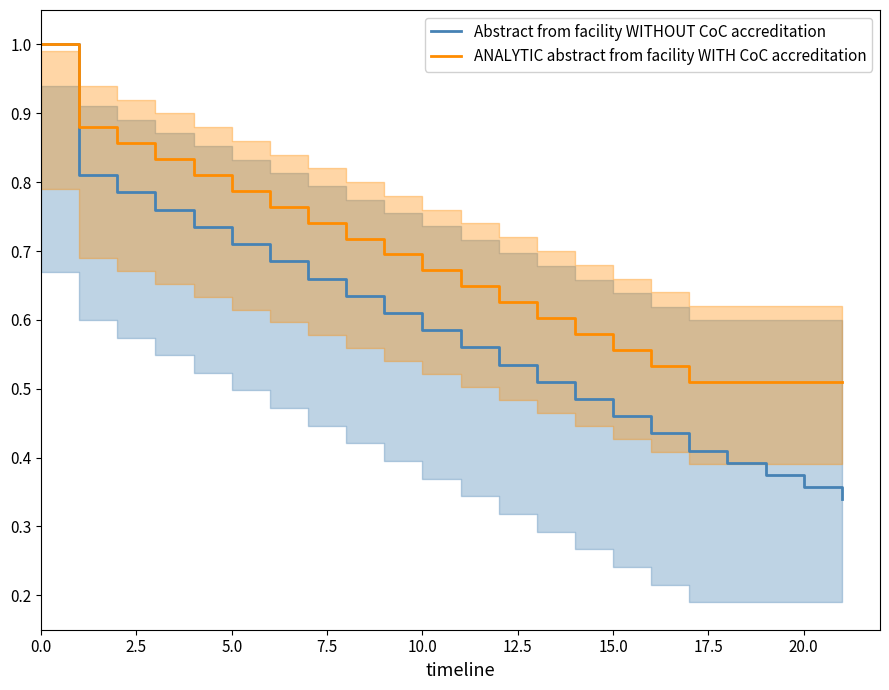

Does the chart have visible grid lines?

No